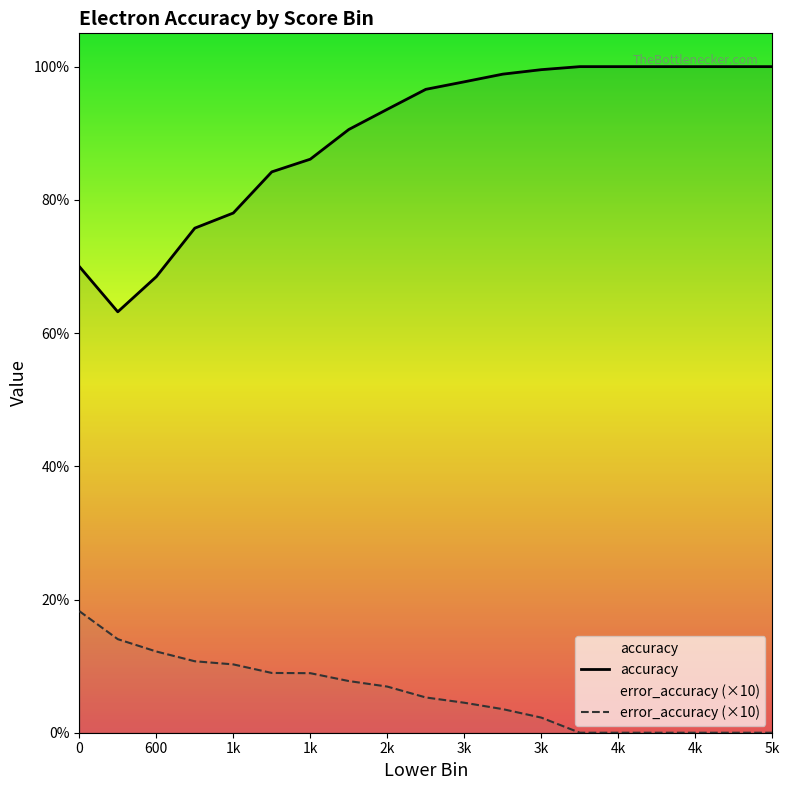

What is the difference between the highest and lowest values at 3k?

0.9